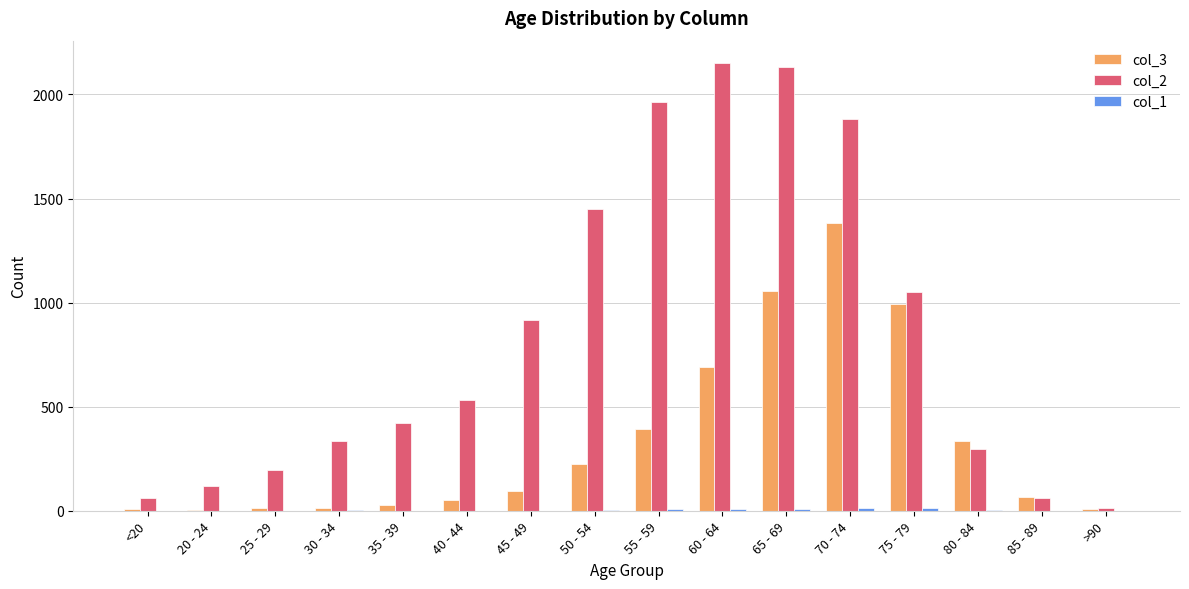

True or false: col_3 has a value of 702 at 55 - 59.

False